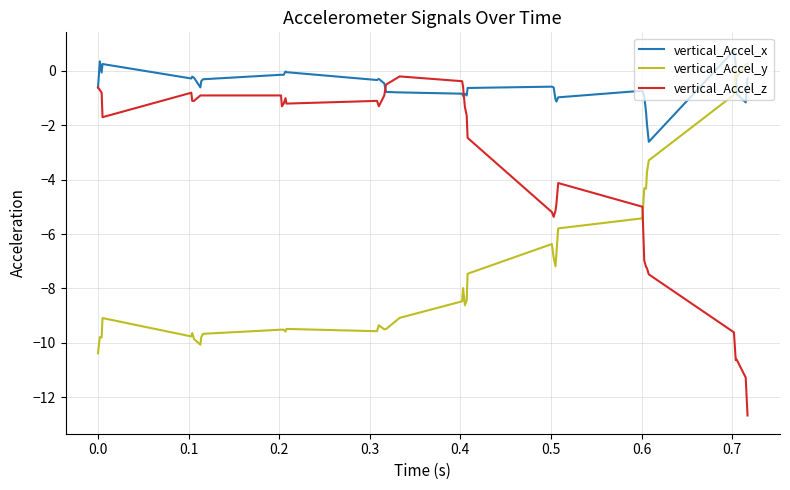

Count the number of categories in the chart.

40